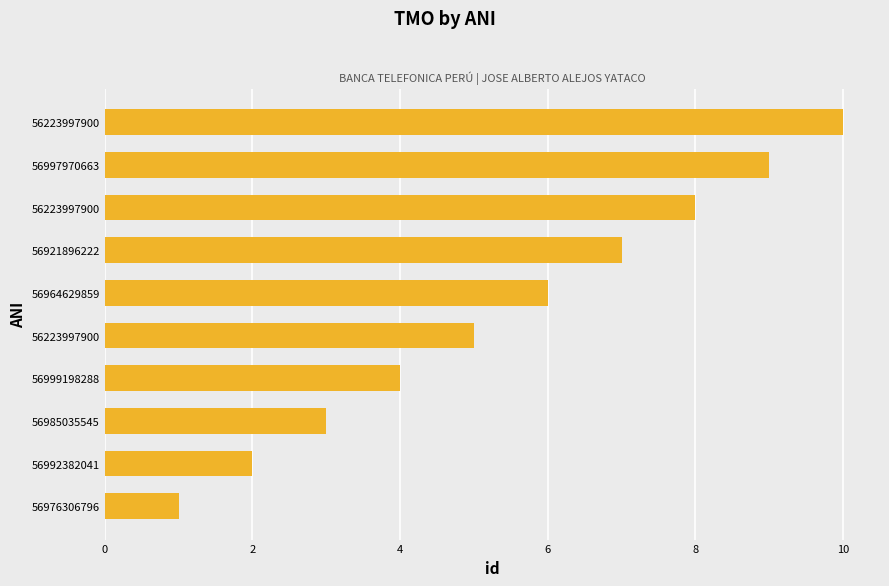

Count the number of categories in the chart.

10